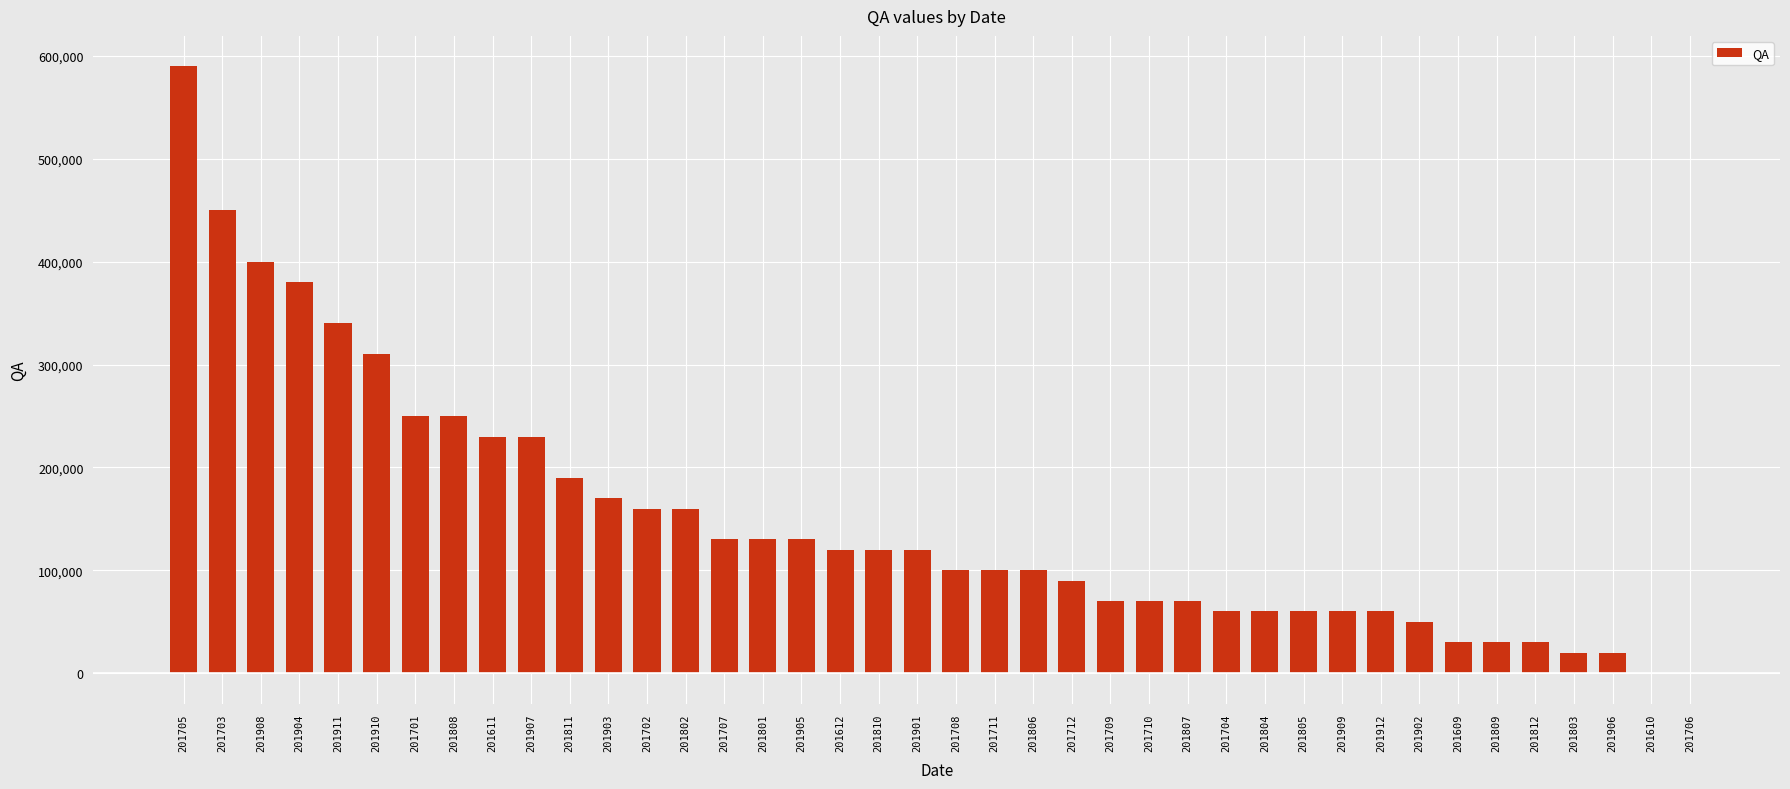

Which has a higher value, 201908 or 201911?

201908